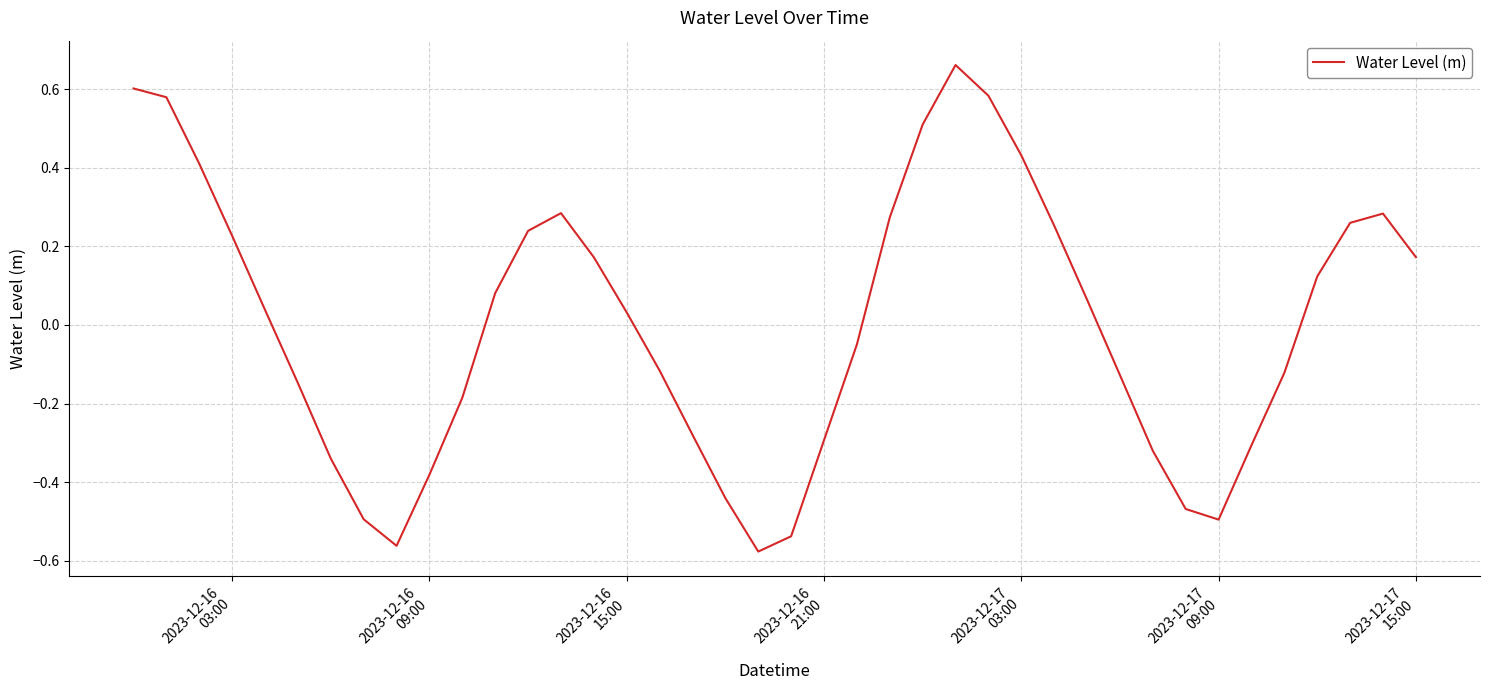

What is the difference between the maximum and minimum values?

1.2